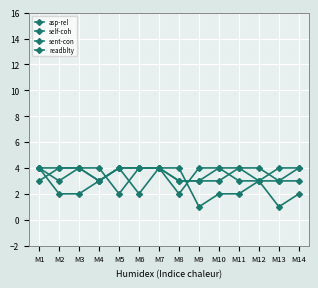

True or false: sent-con and readblty cross at least once.

True